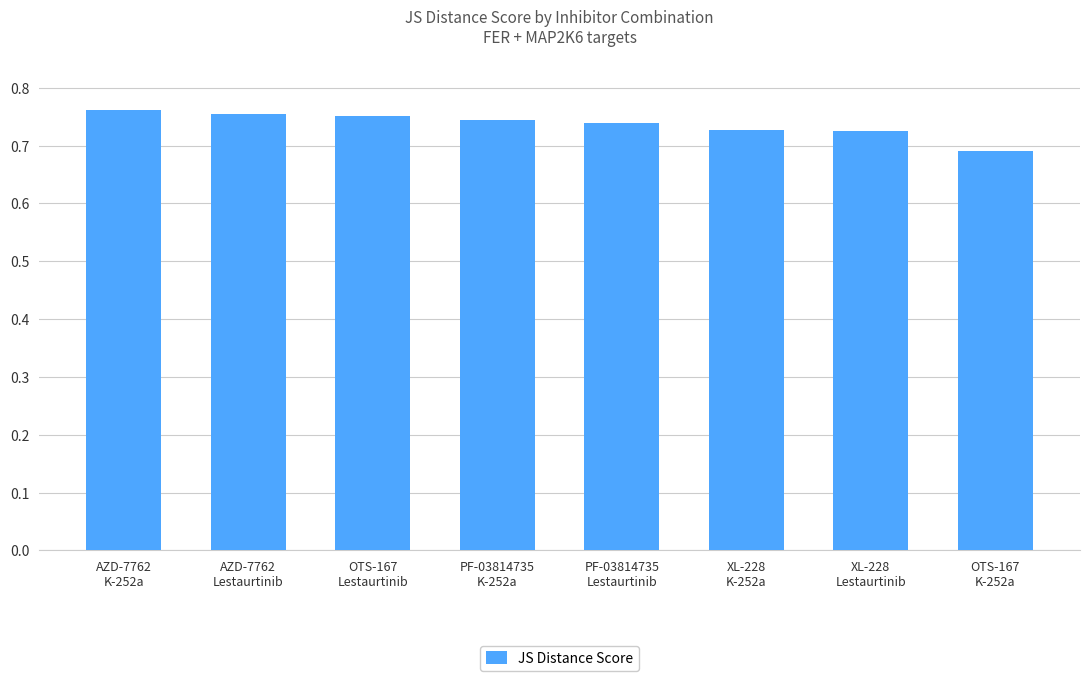

Between OTS-167
Lestaurtinib and PF-03814735
Lestaurtinib, which is larger?

OTS-167
Lestaurtinib